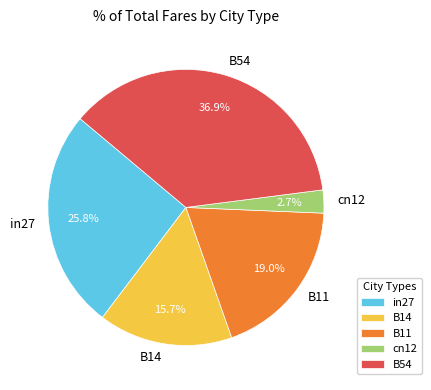

Is the sum of in27 and B14 greater than half?

No